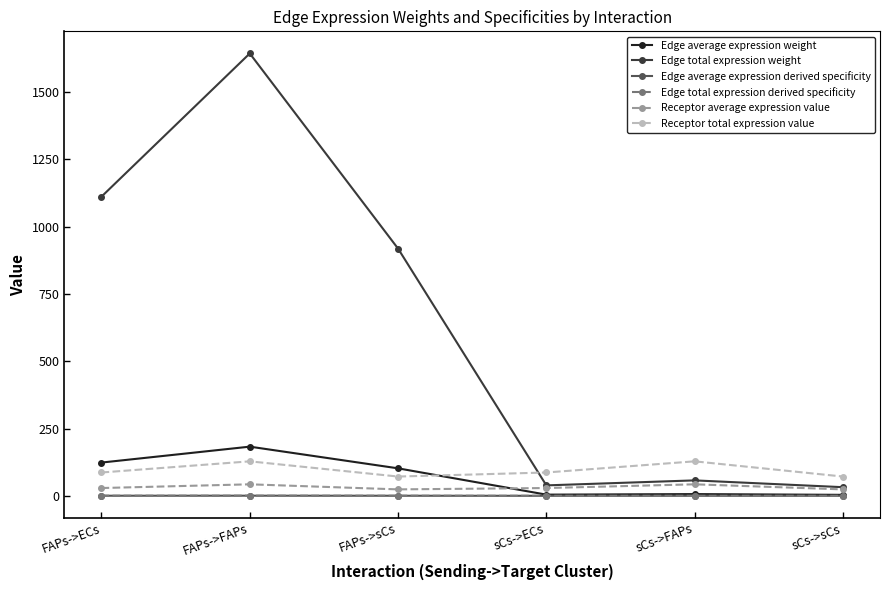

What is the value of the Receptor average expression value point at the 2nd from the left?

42.7